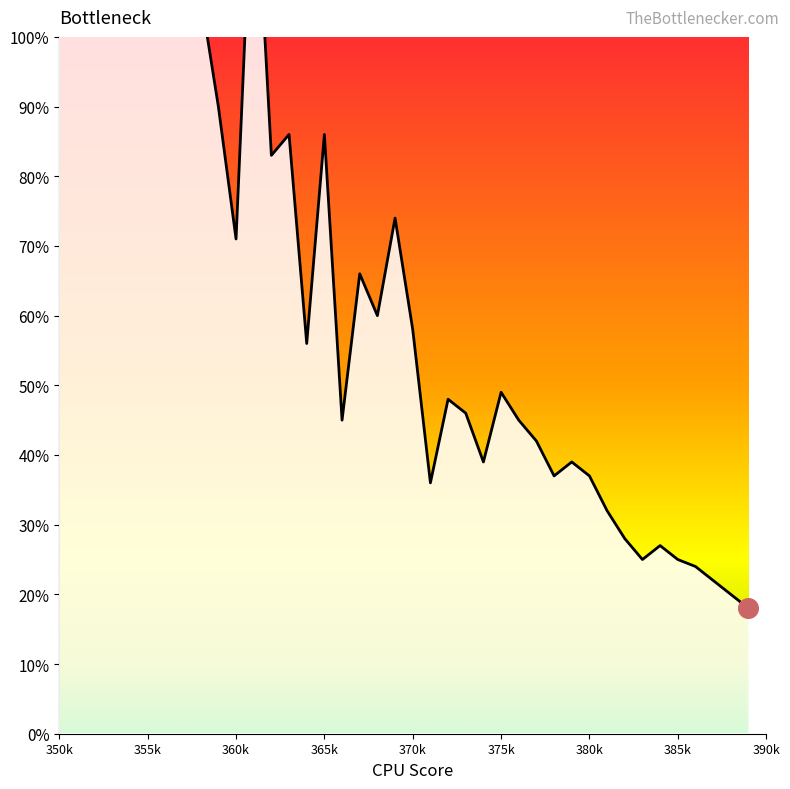

Which has a higher value, 390k or 25?

390k